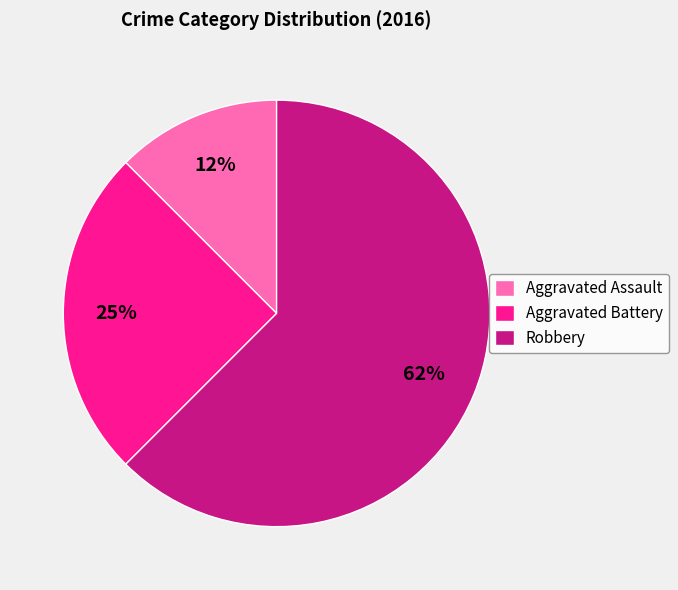

Rank the categories by value from lowest to highest.

Aggravated Assault, Aggravated Battery, Robbery